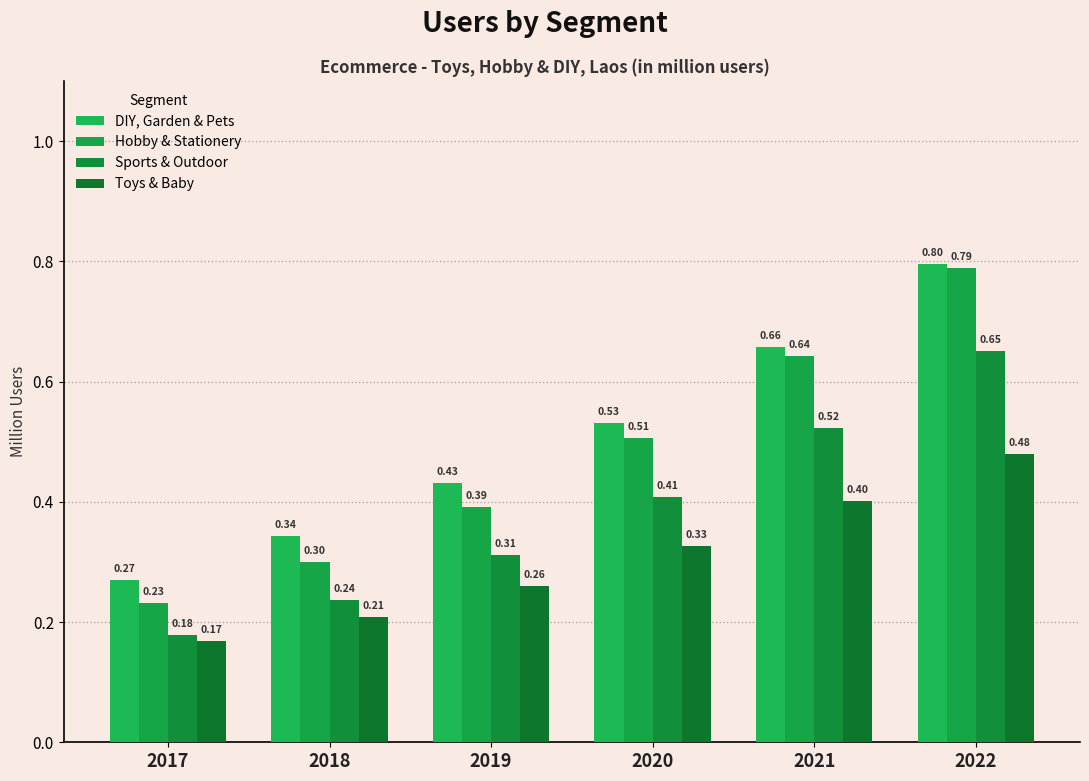

List the labels in order of Toys & Baby value, largest first.

2022, 2021, 2020, 2019, 2018, 2017